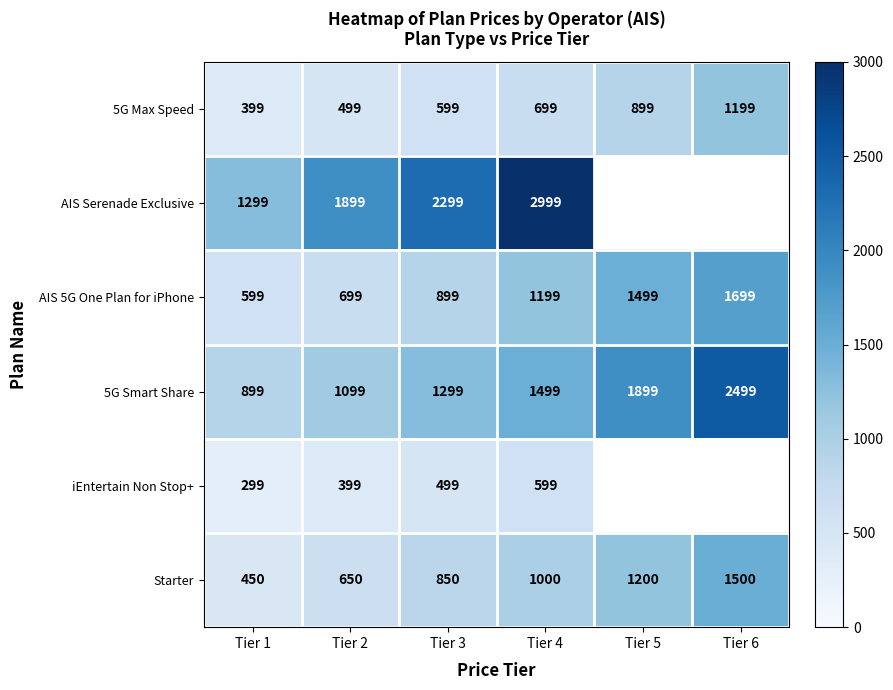

What is the total value across all series at Tier 2?

5245